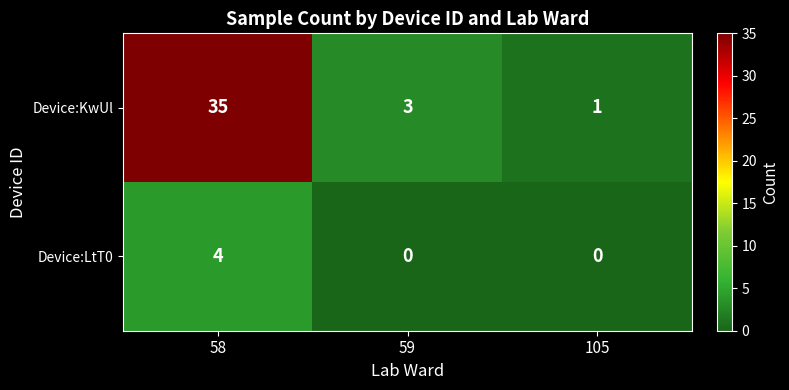

Rank the series at 58 from lowest to highest value.

Device:LtT0, Device:KwUl